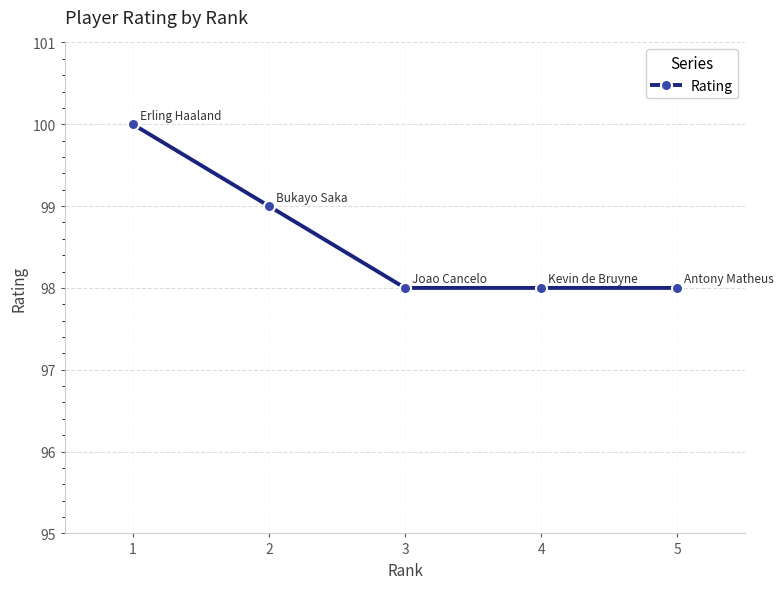

Which has a higher value, 2 or 4?

2